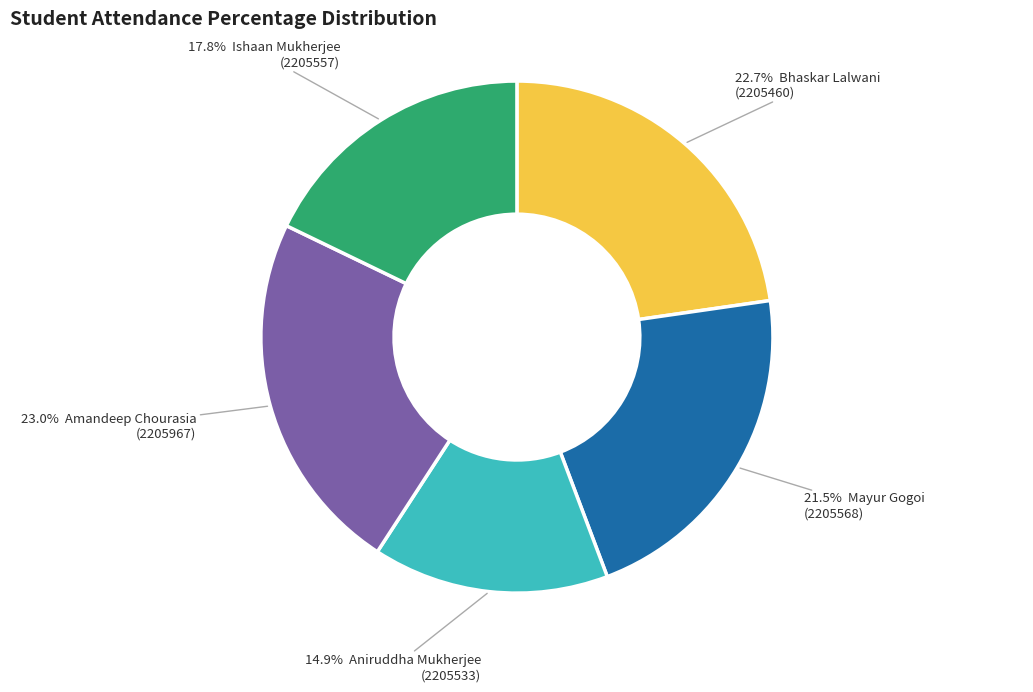

Is there any slice that represents more than half of the pie?

No